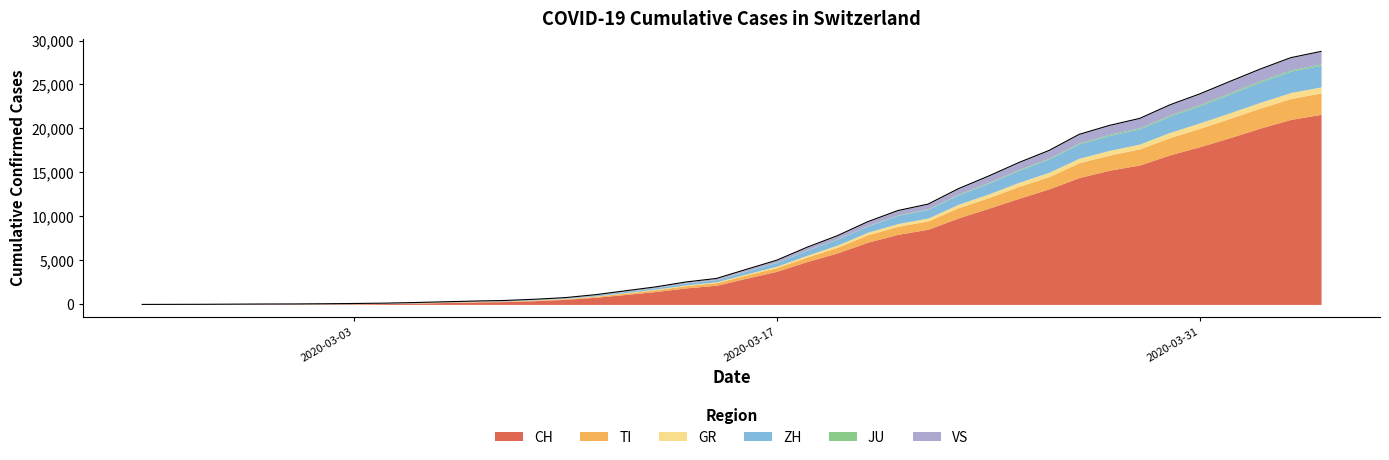

How many values in the TI series are below 368?

20